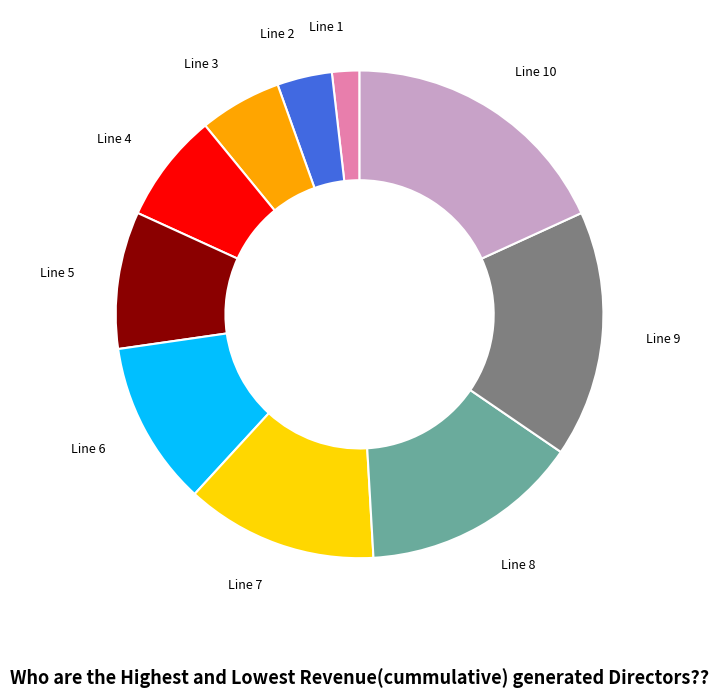

What is the smallest slice in the pie chart?

Line 1